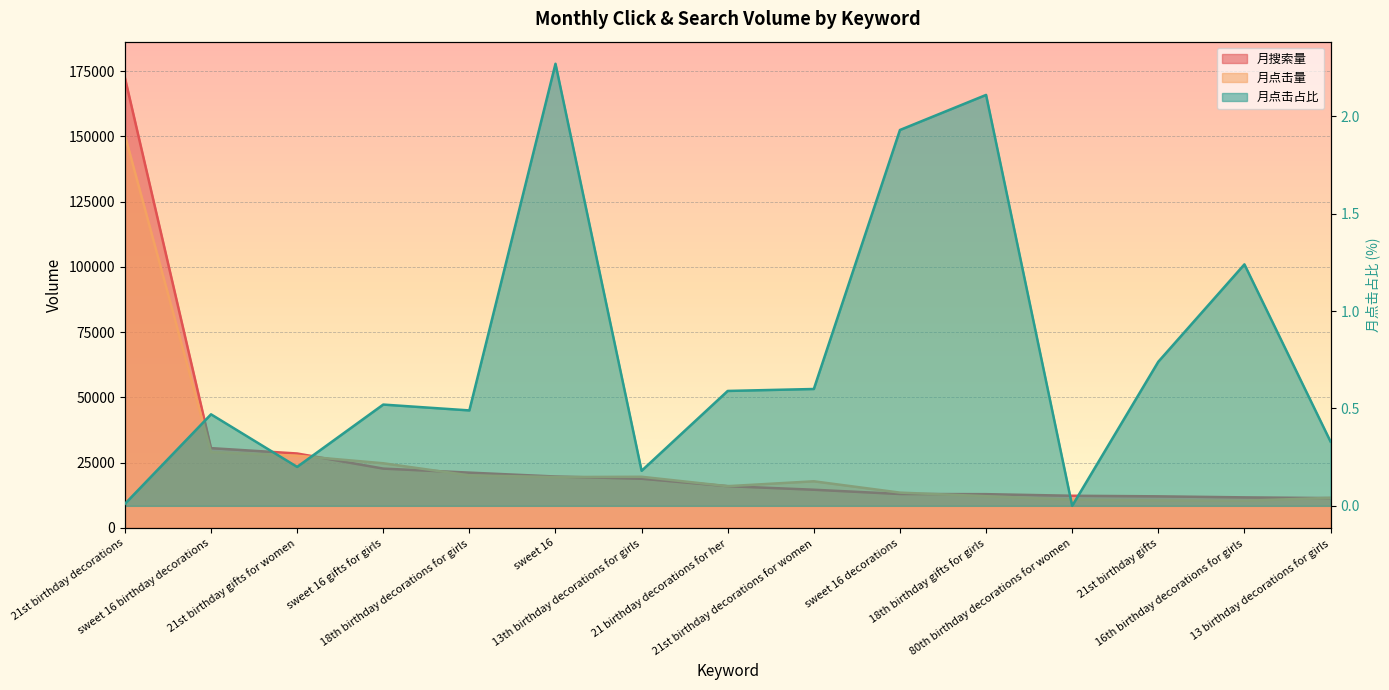

True or false: 月搜索量 and 月点击占比 cross at least once.

False